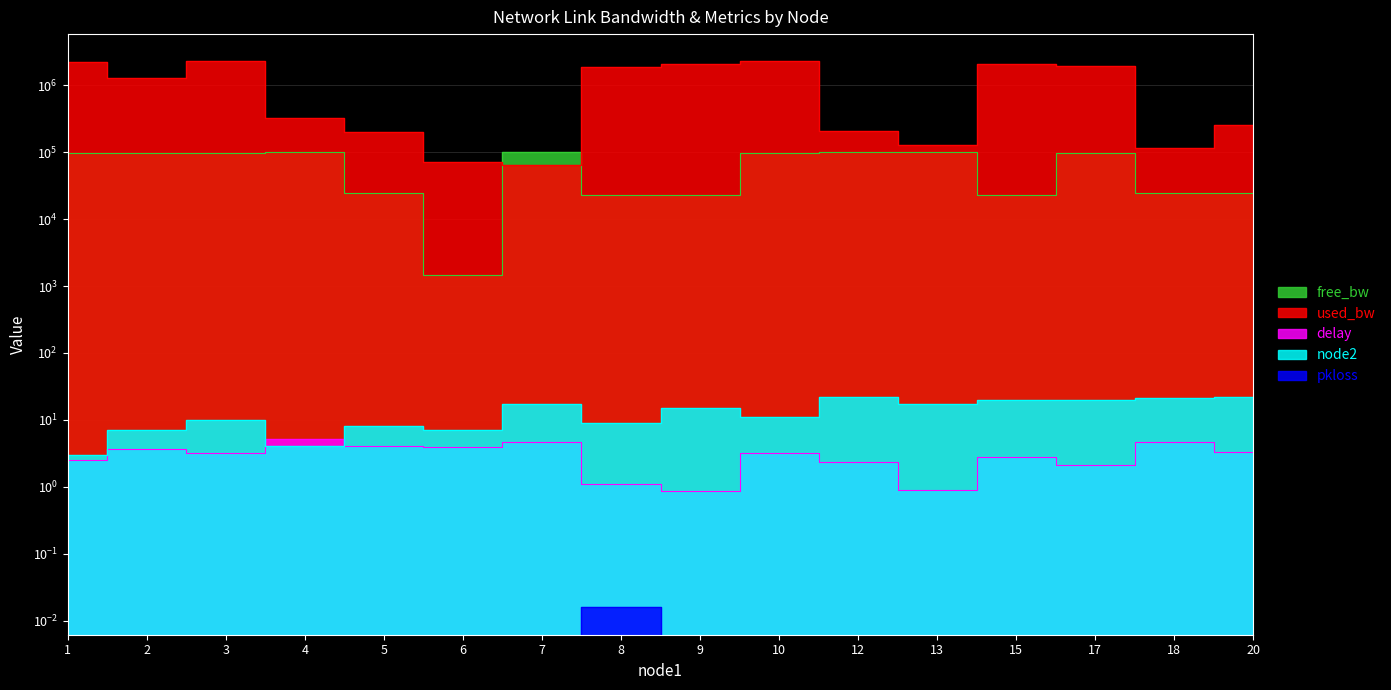

True or false: node2 has a value of 27.1 at 15.

False